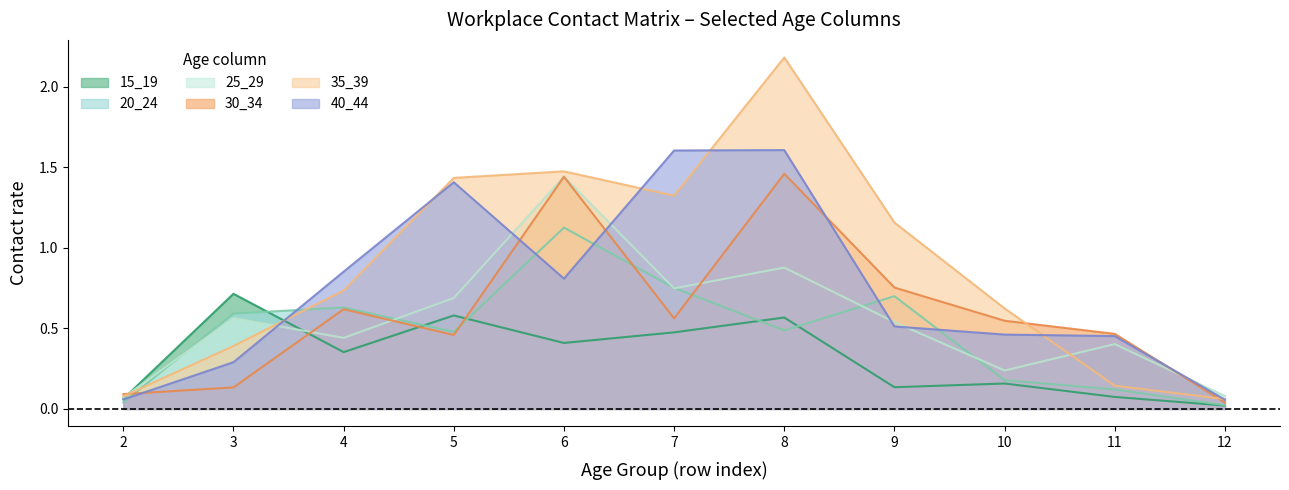

At which category is the sum across all series the highest?

8